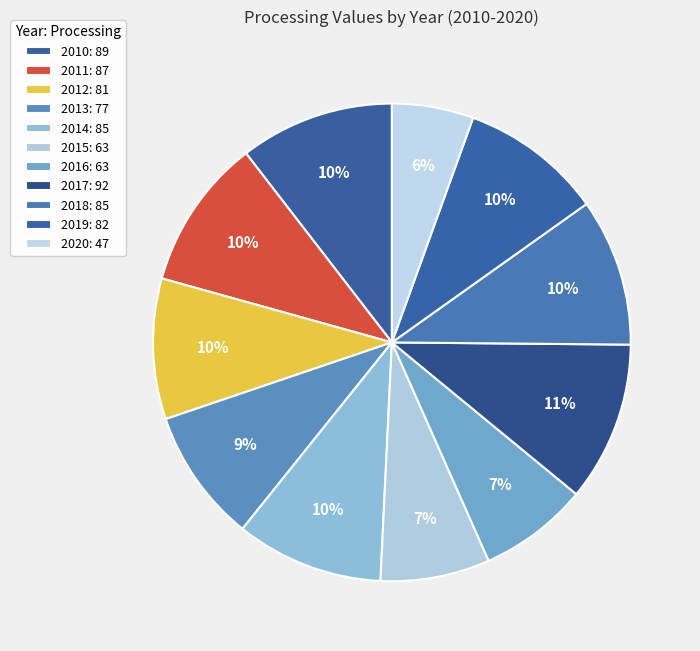

Count the number of slices in the pie.

11